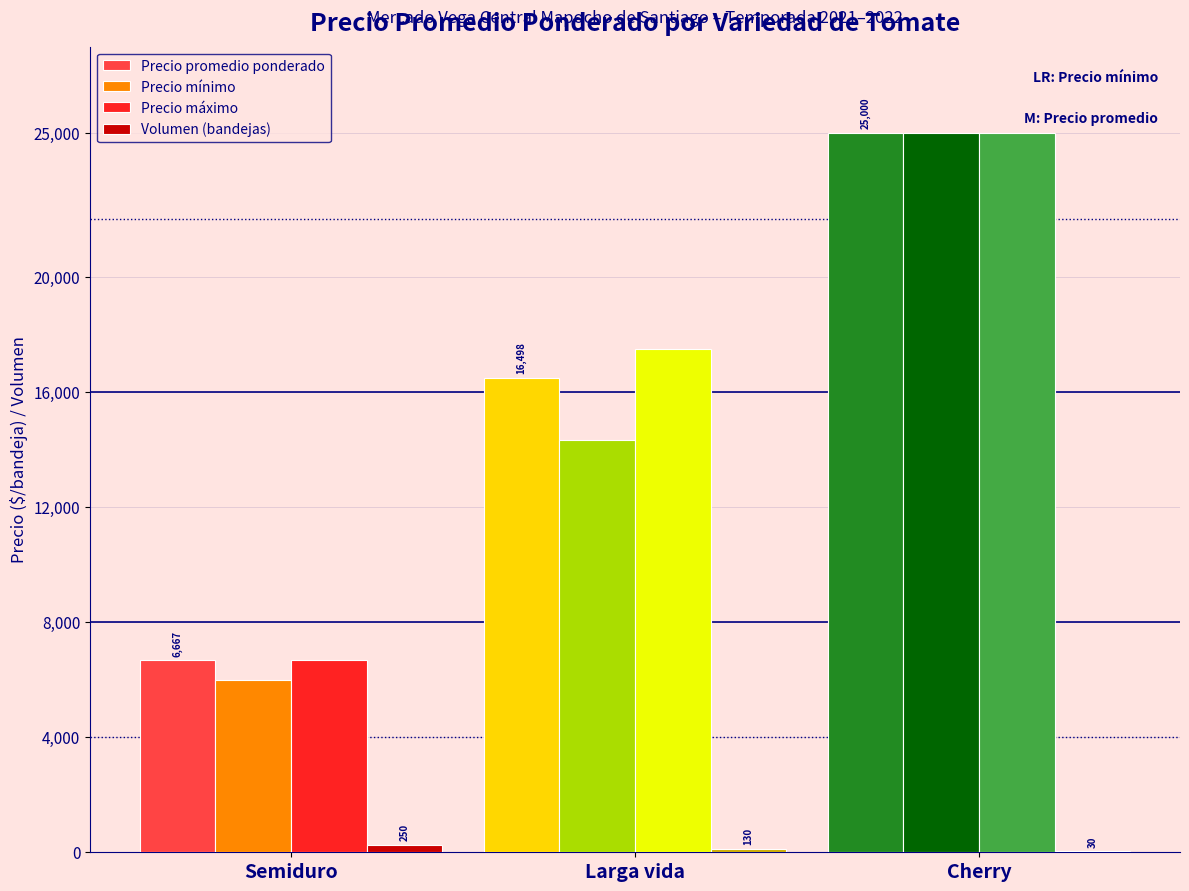

How many Precio promedio ponderado values are between 6667 and 25000?

3